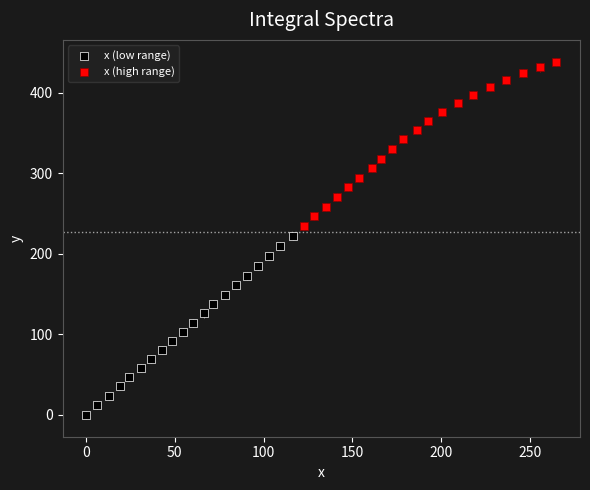

Which series contains the lowest Y value?

x (low range)